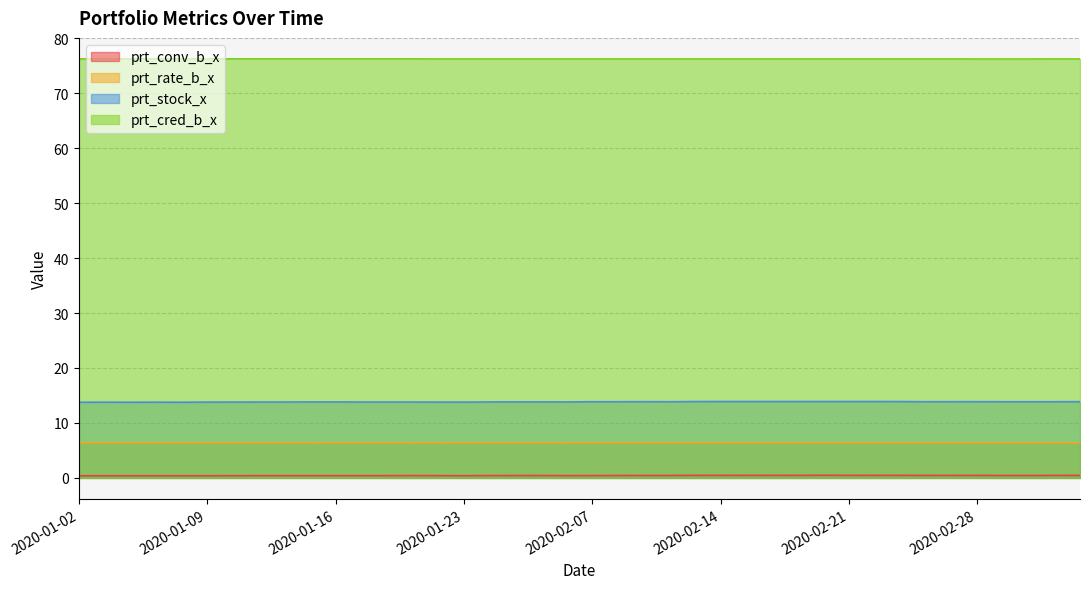

What is the label of the 10th point from the right?

2020-02-21